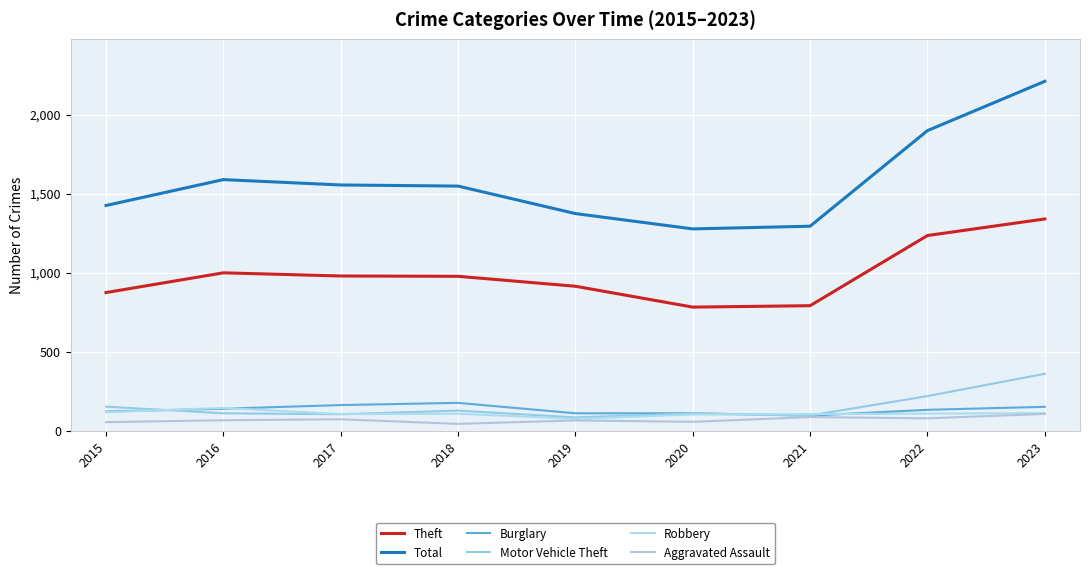

At which label does Theft first exceed 977?

2016